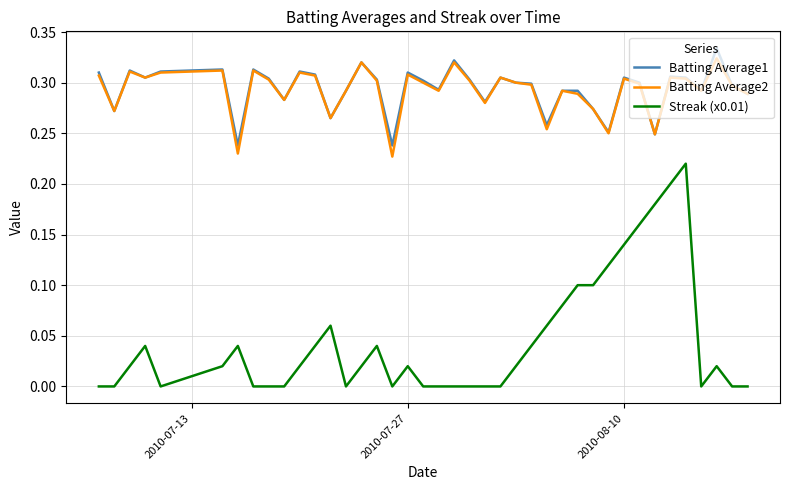

Which series has the widest spread of values?

Streak (x0.01)